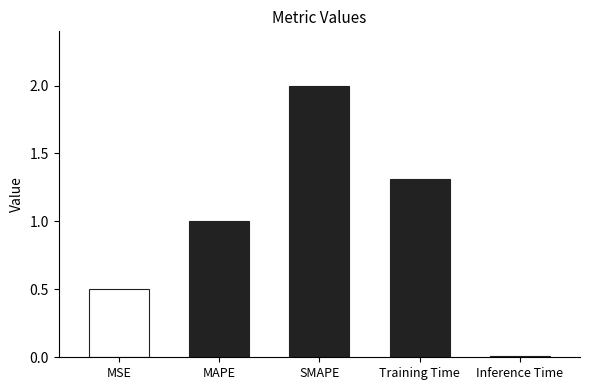

Count the number of categories in the chart.

5